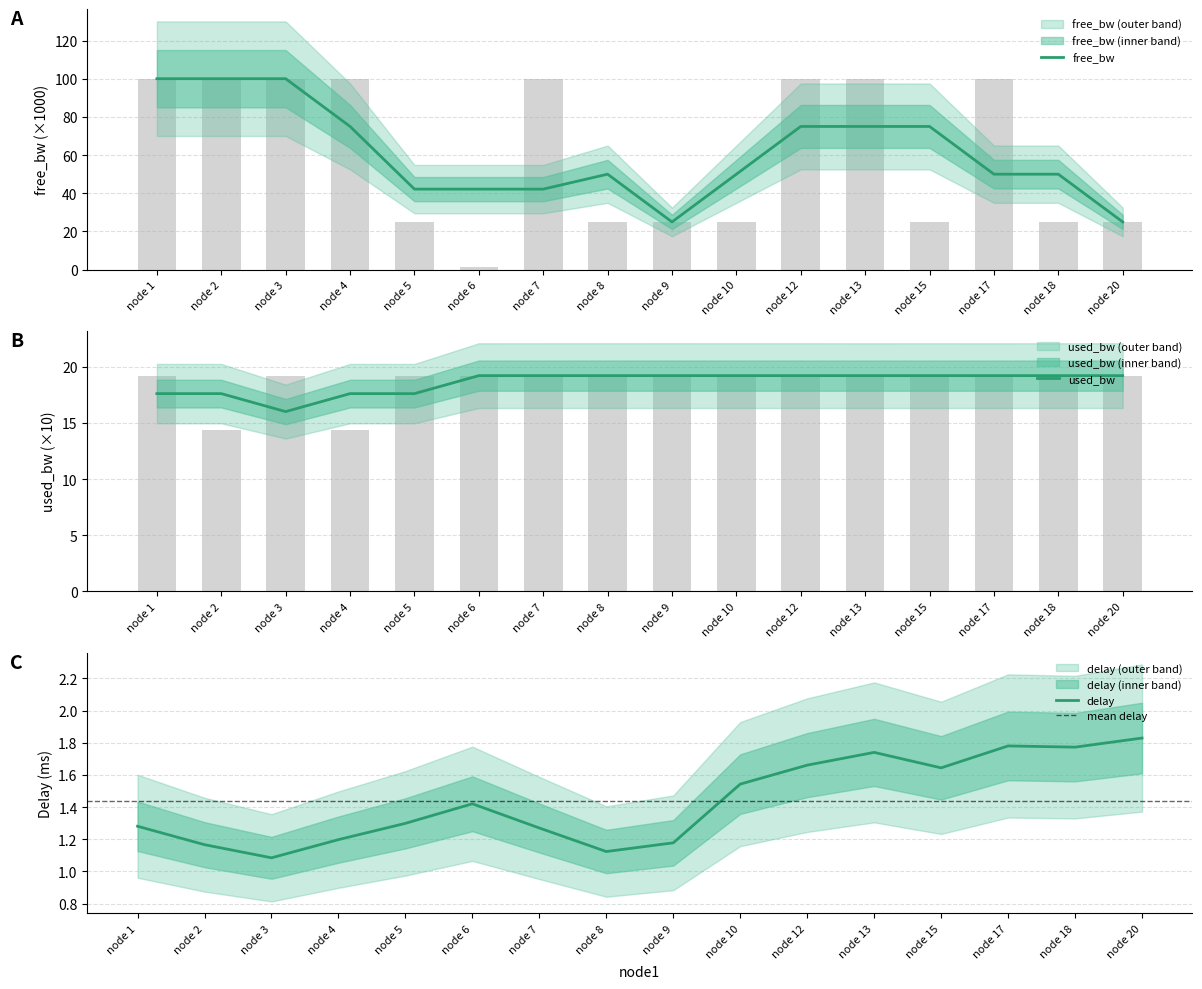

What is the average value of the used_bw series?

18.6